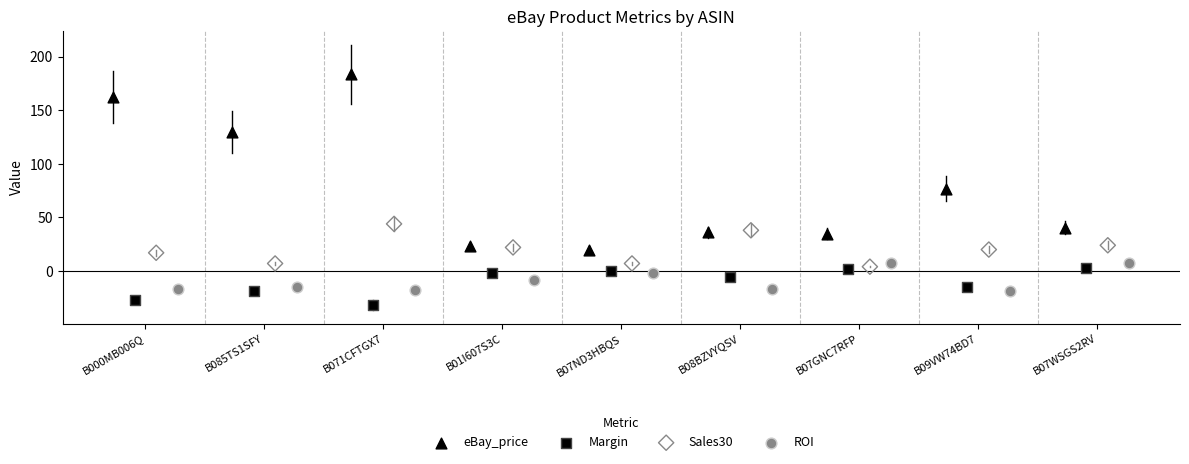

Which series reaches the maximum Y coordinate?

eBay_price